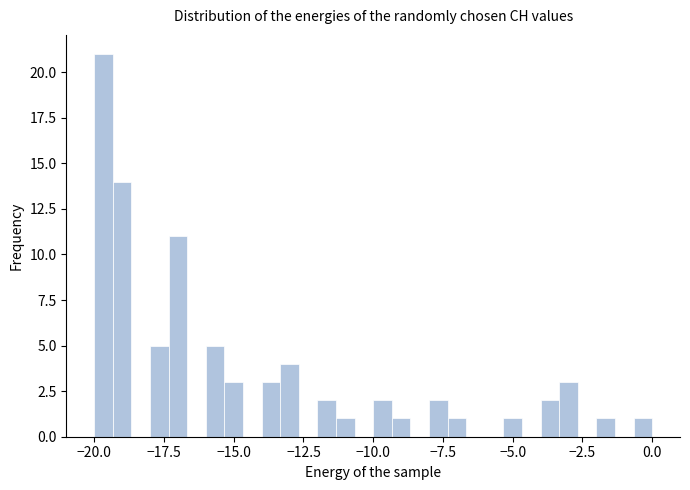

Read against the x-axis, roughly where is the centre of the tallest bar?

-19.5